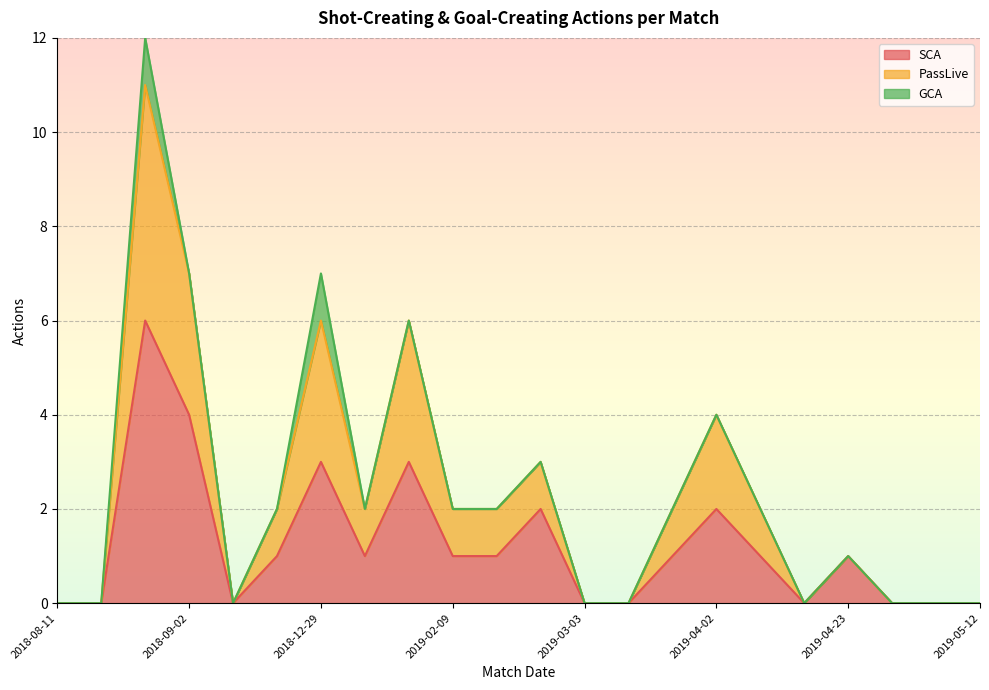

The SCA series shows 2 at 2019-01-30. True or false?

False